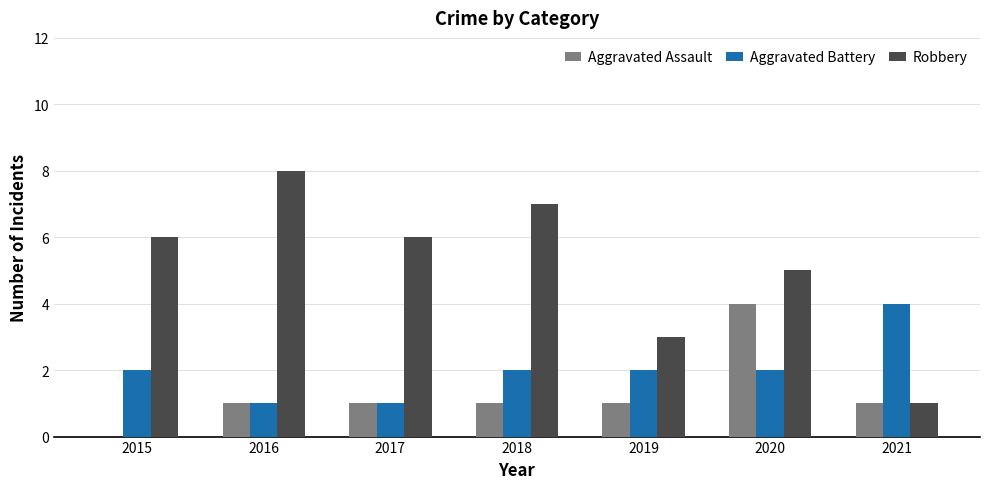

How many groups of bars are there?

7